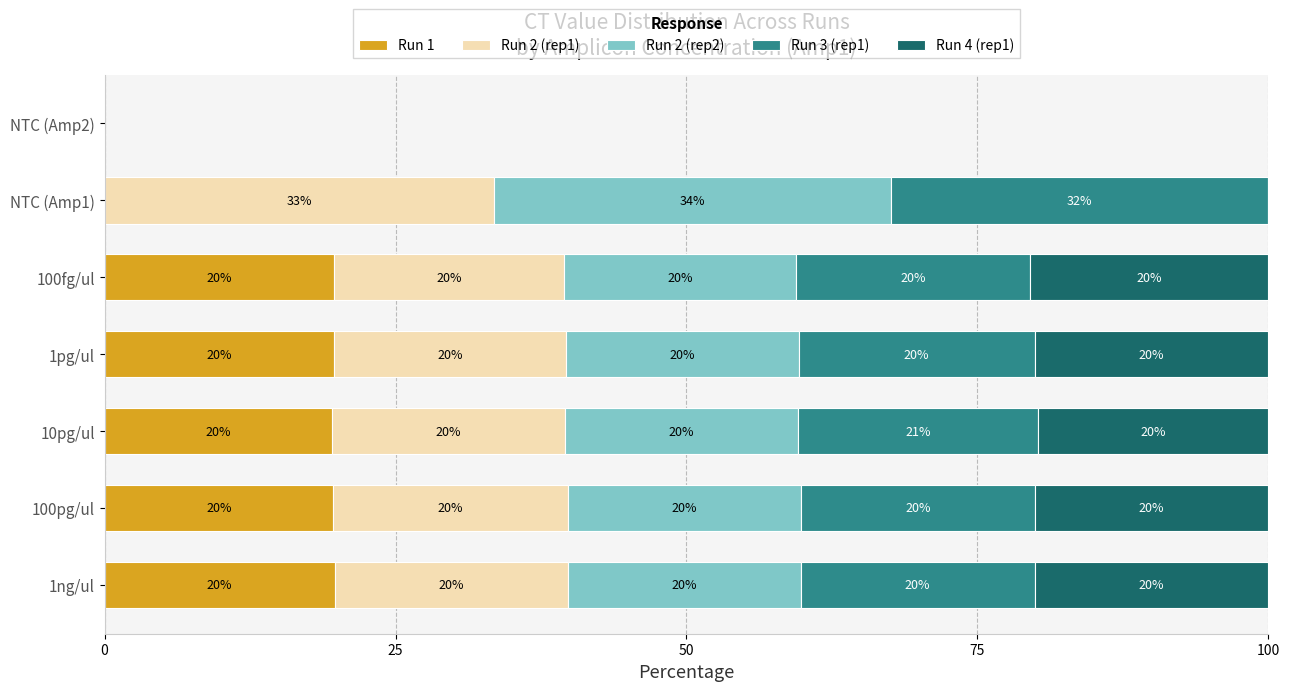

What is the maximum value for Run 1?

19.8